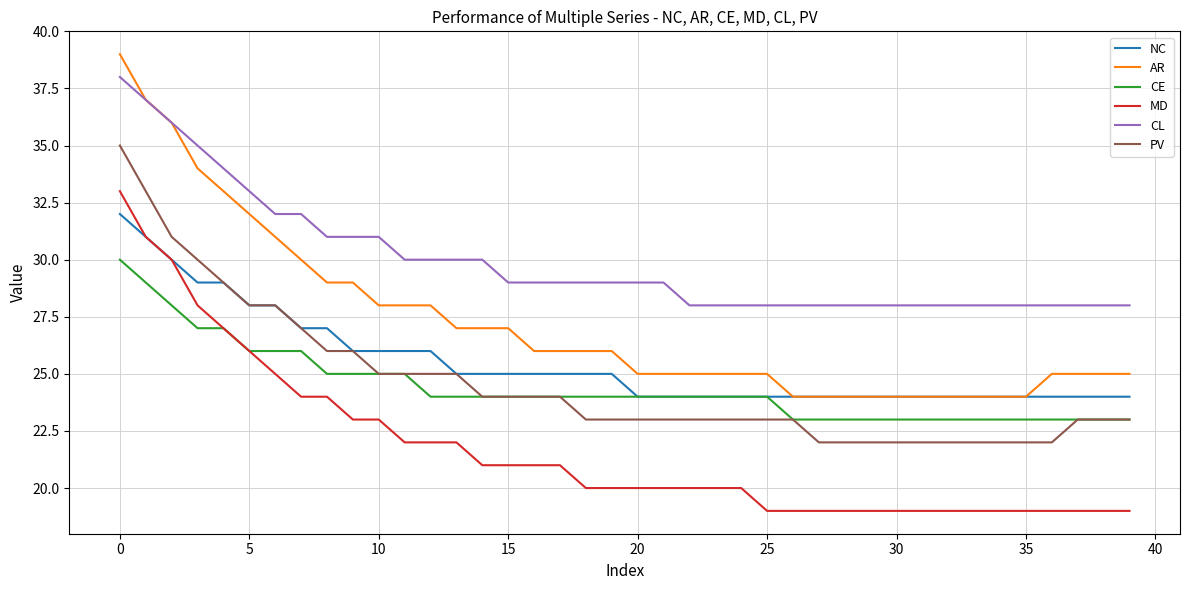

What is the minimum value shown in the chart?

19